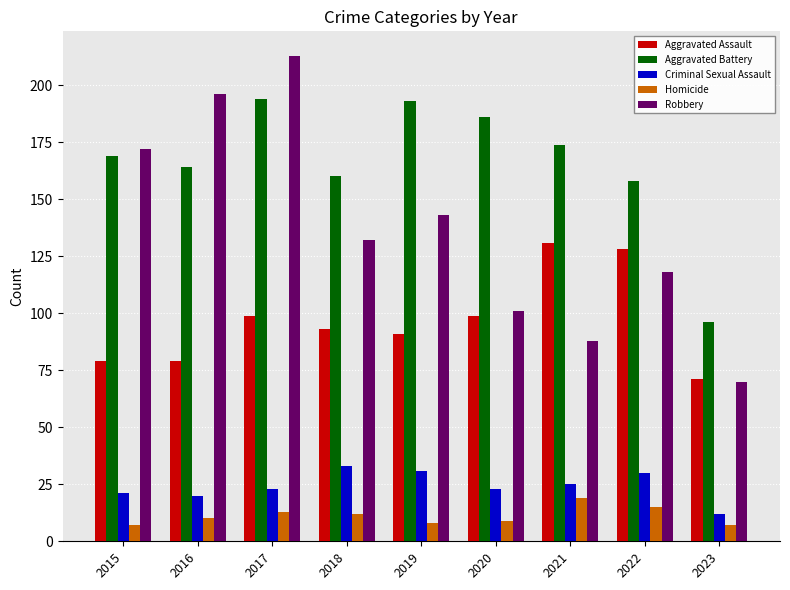

What is the difference between the maximum and second lowest values in the Robbery series?

125